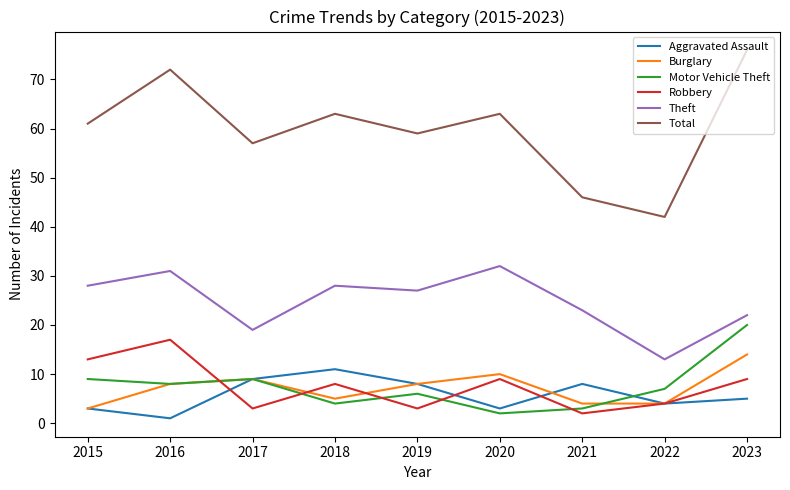

True or false: Burglary and Theft intersect in this chart.

False